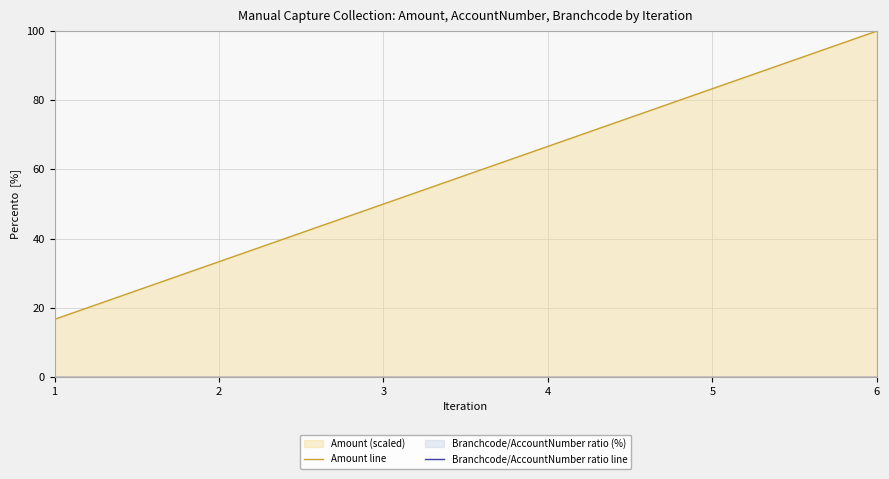

Which series has the largest range (max minus min)?

Amount line